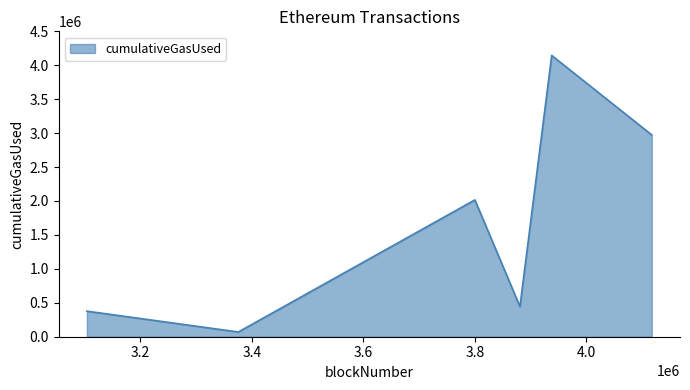

How many lines are shown in the chart?

1